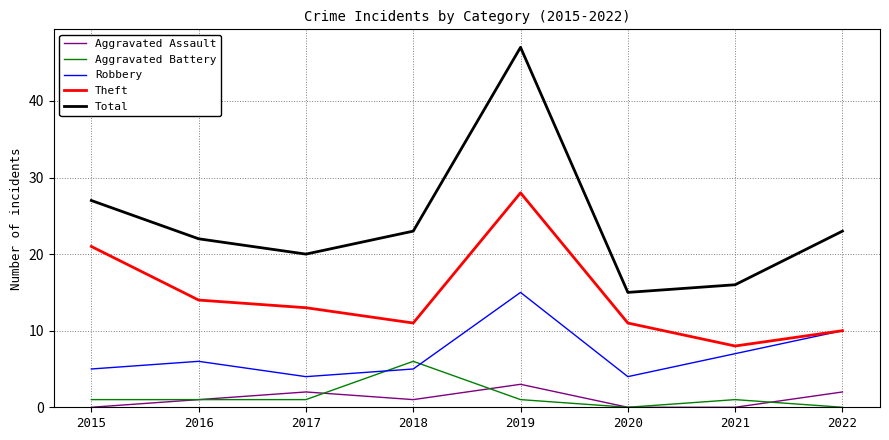

Rank the series by their maximum value, from lowest to highest.

Aggravated Assault, Aggravated Battery, Robbery, Theft, Total